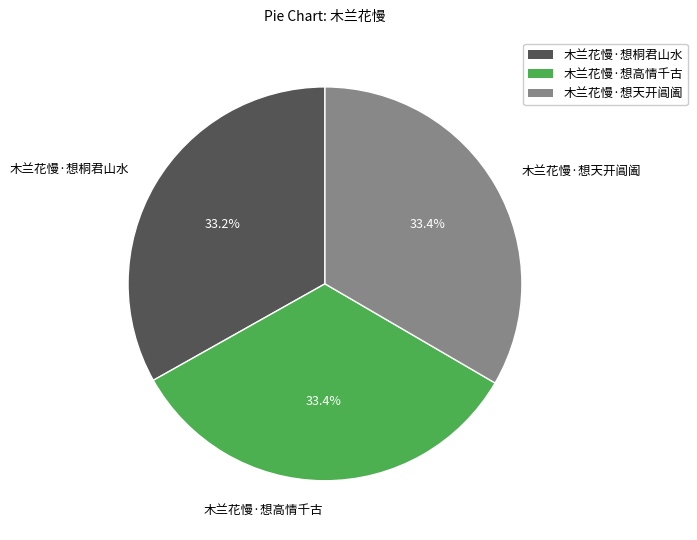

To the nearest percent, what percentage of the pie is 木兰花慢·想桐君山水?

33%